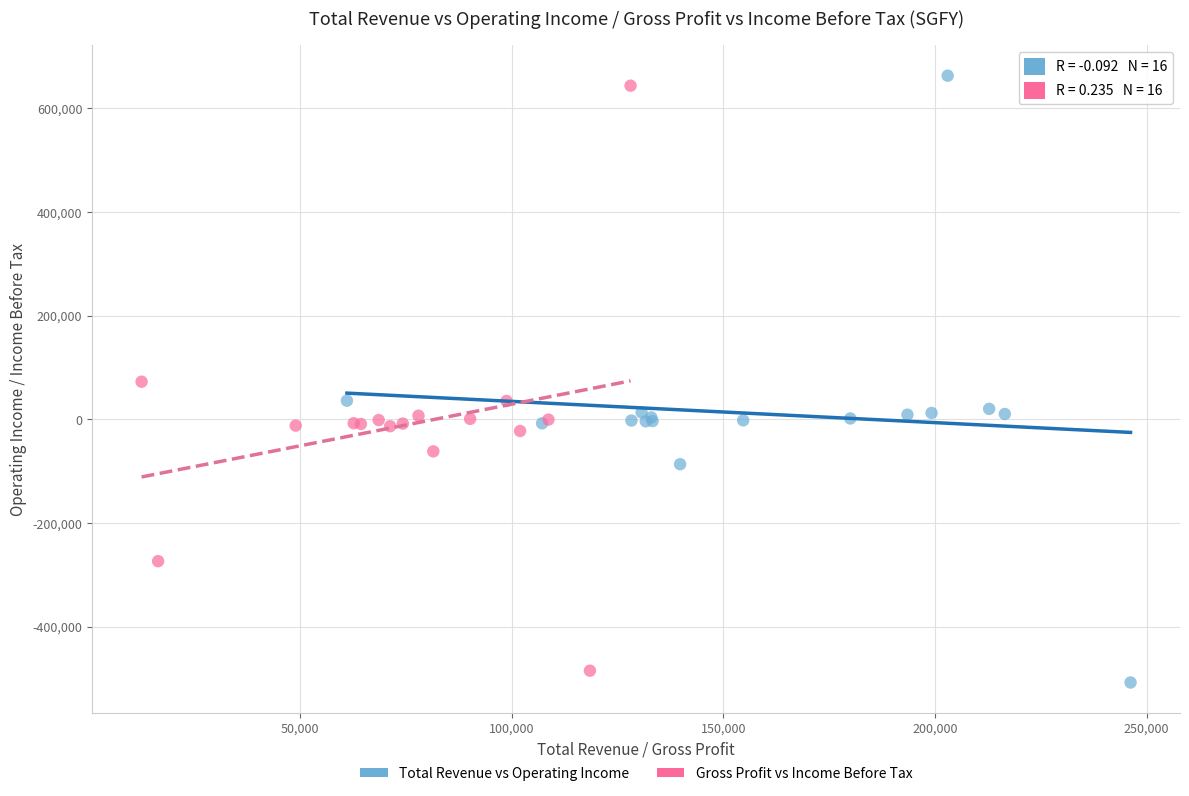

Which series contains the highest Y value?

Total Revenue vs Operating Income